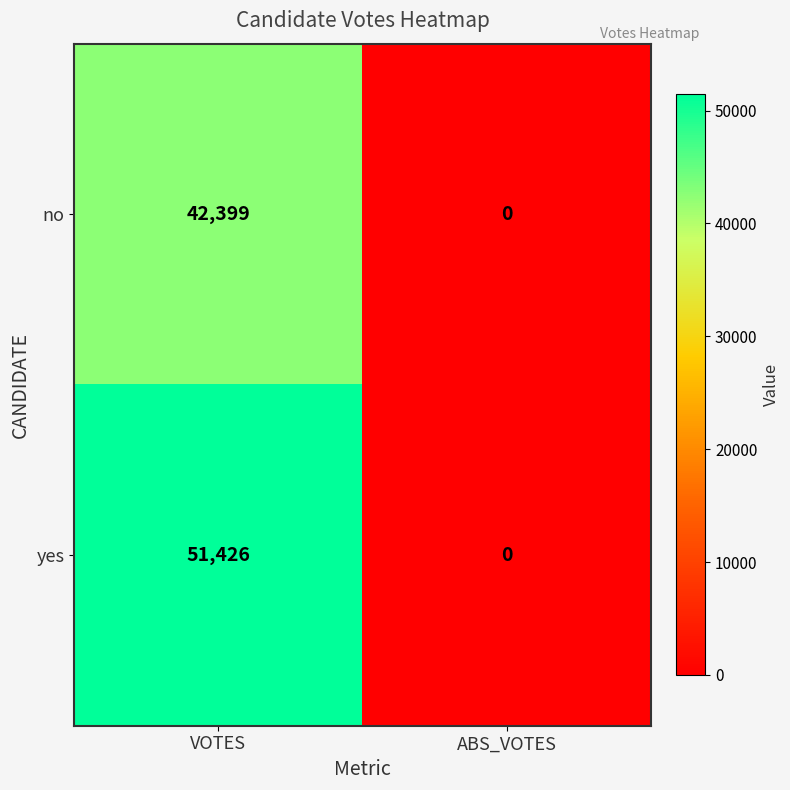

At which category is the sum across all series the highest?

VOTES